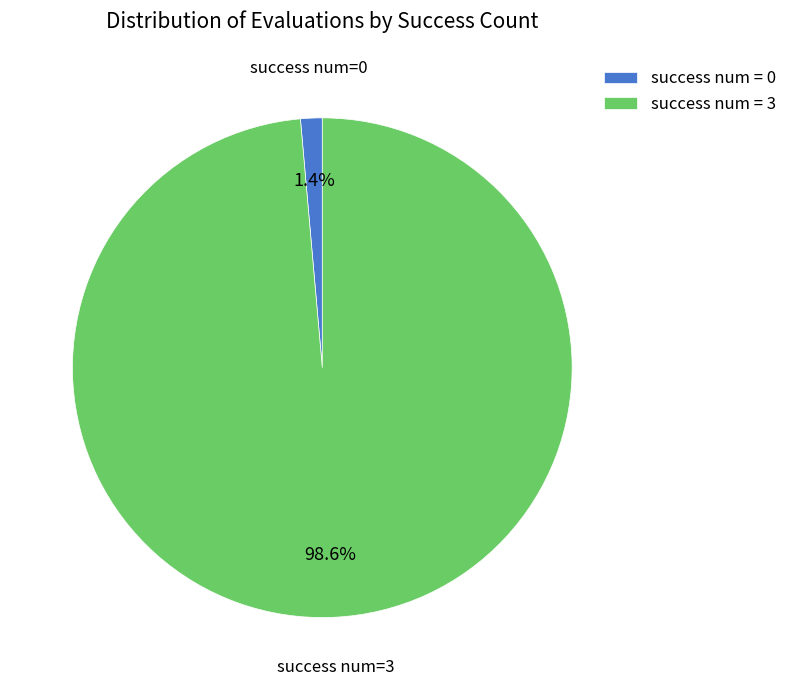

Is there a majority slice in this chart?

Yes